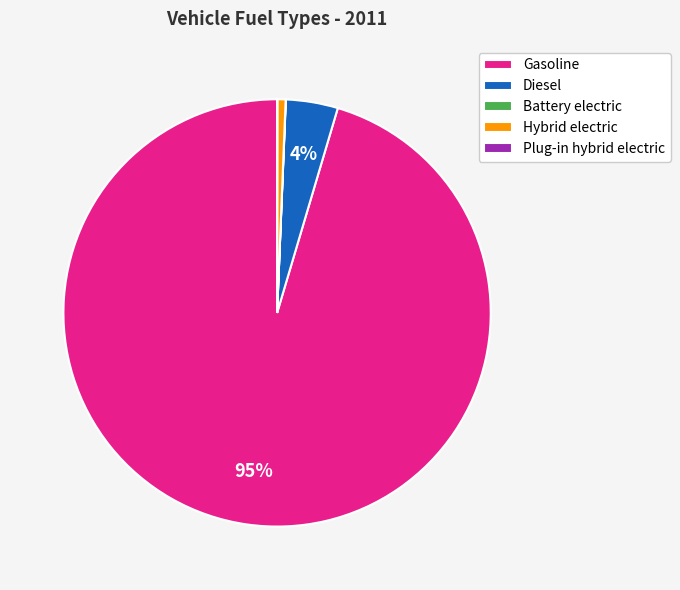

What percentage is the Hybrid electric slice, to the nearest percent?

1%